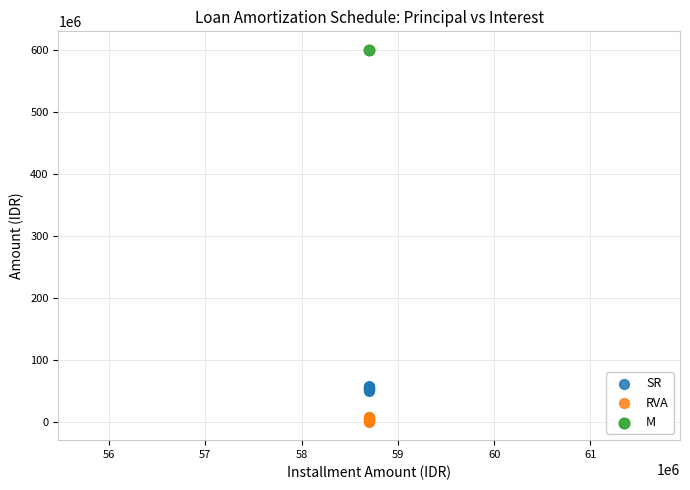

Which series reaches the maximum Y coordinate?

M